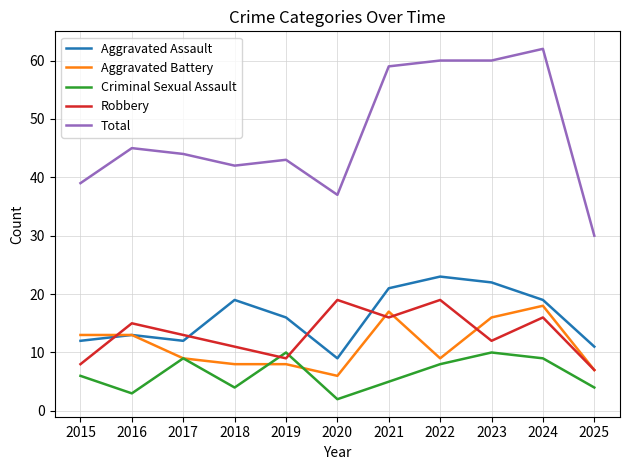

True or false: Aggravated Battery and Criminal Sexual Assault cross at least once.

True